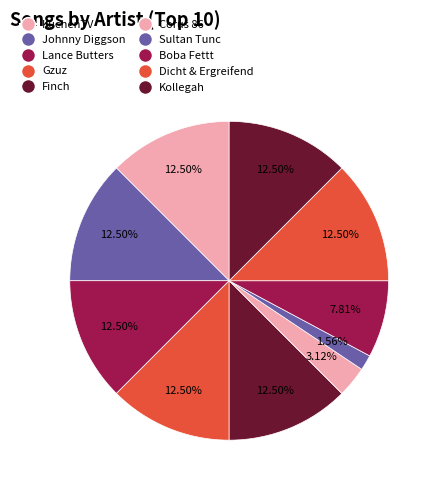

How many slices are in this pie chart?

10